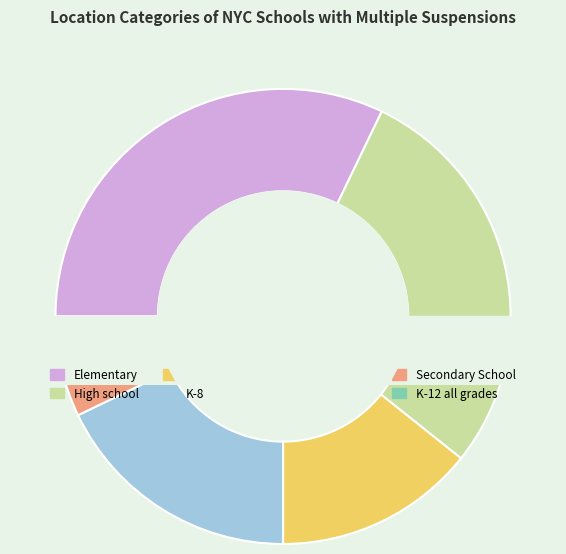

Which slice is the largest?

Elementary